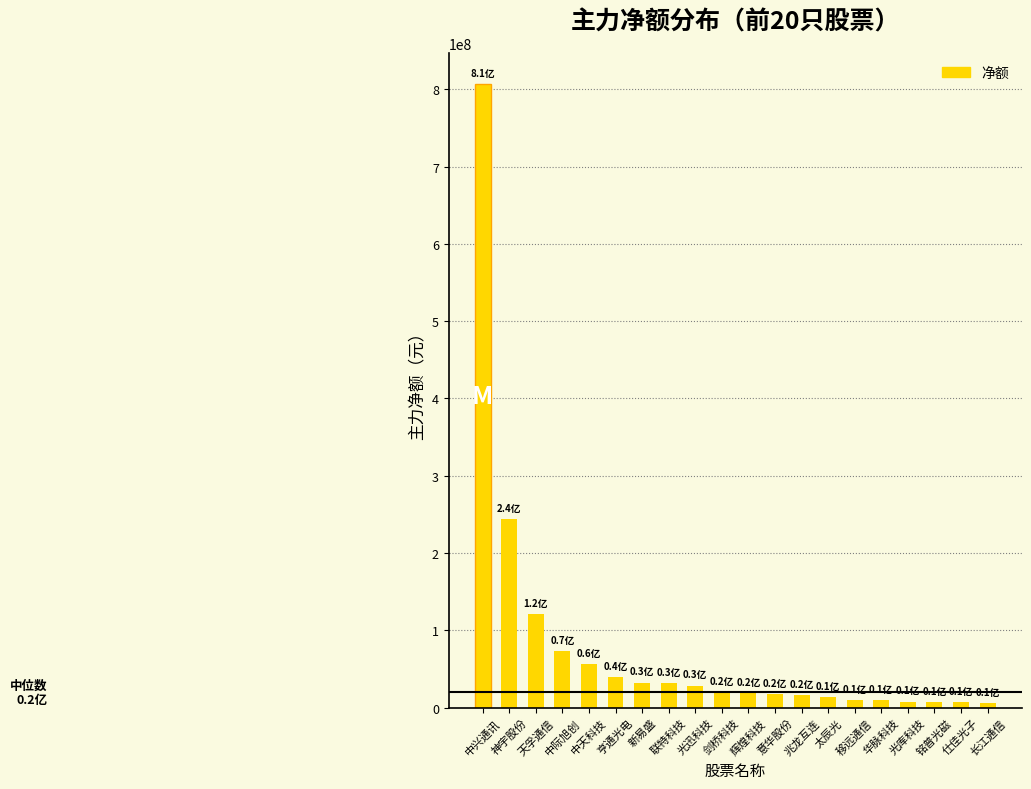

Read the value at 仕佳光子.

7390895